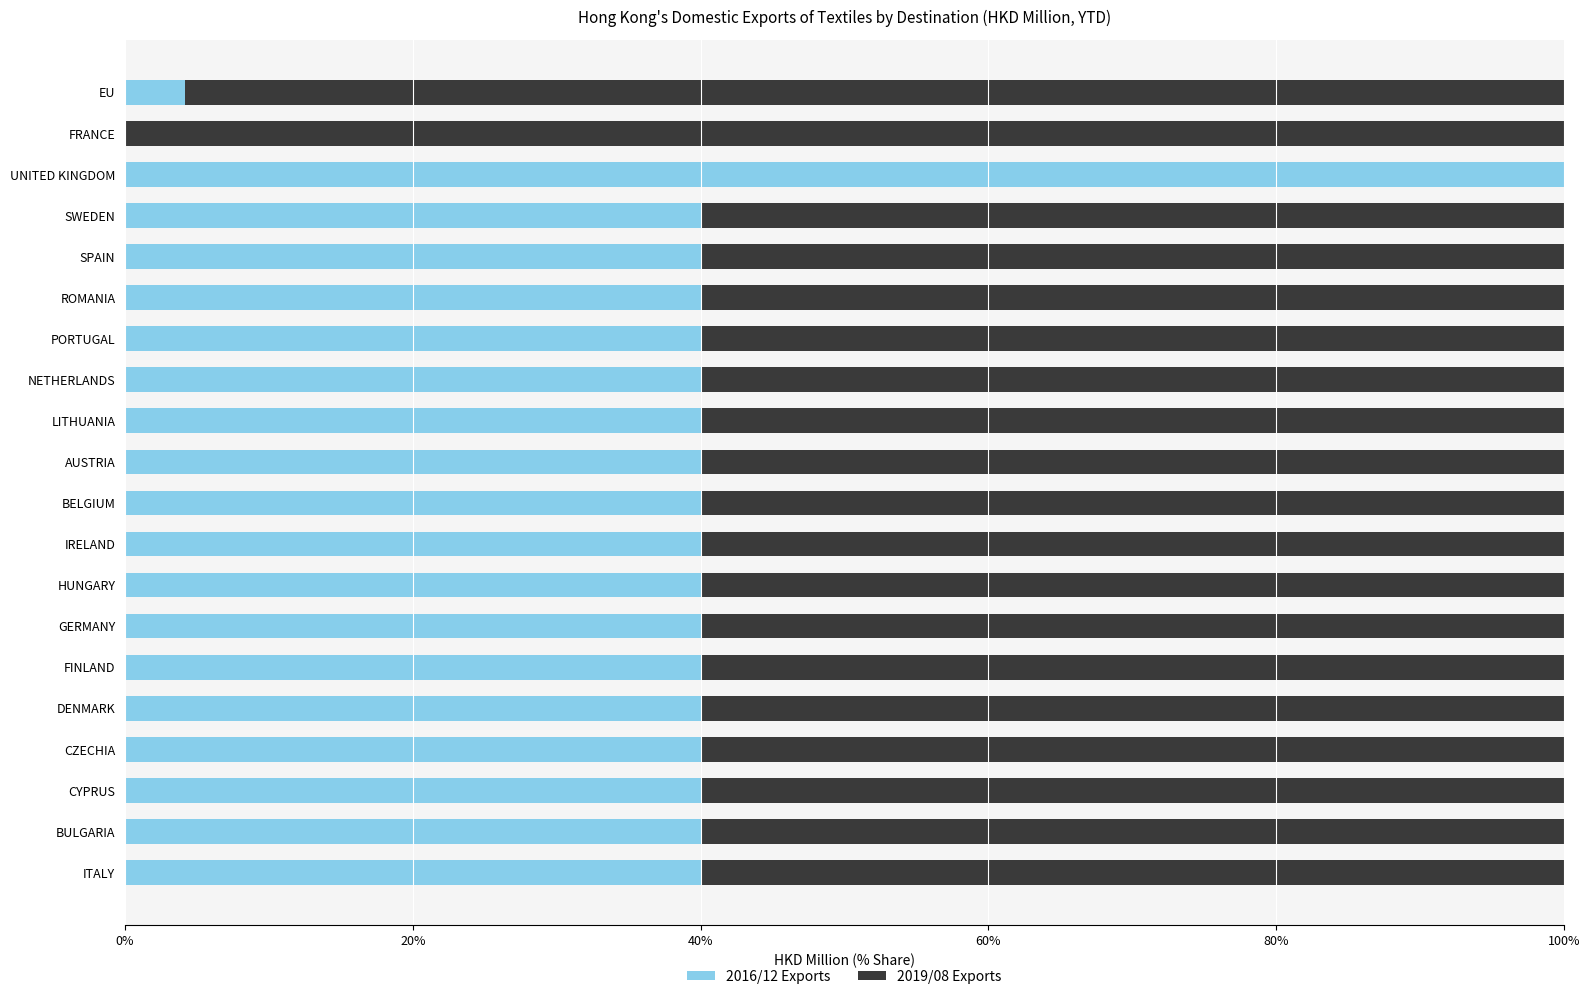

True or false: 2016/12 Exports has a value of 40.0 at FINLAND.

True